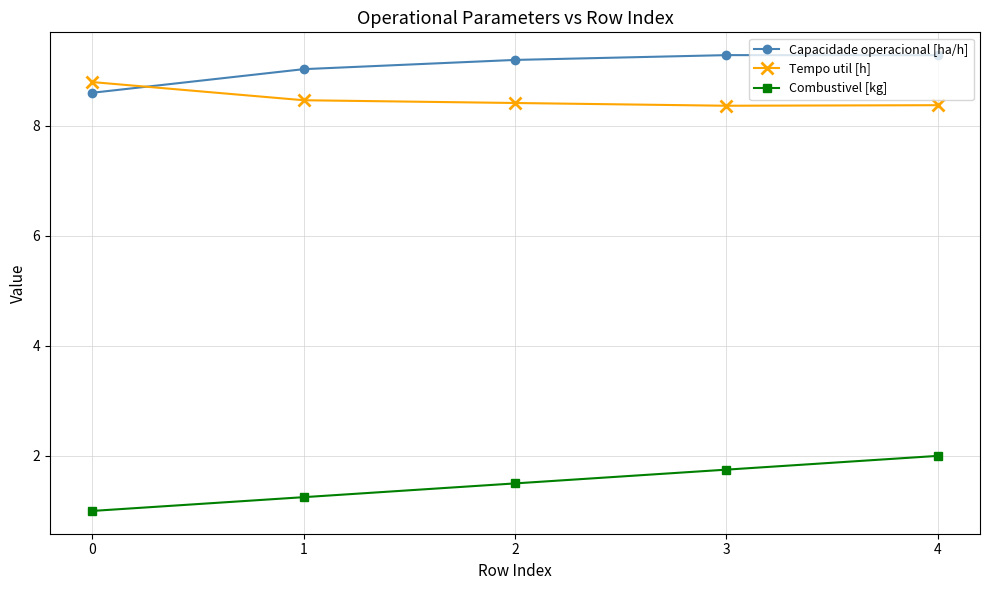

Which series changed the most between 0 and 3?

Combustivel [kg]